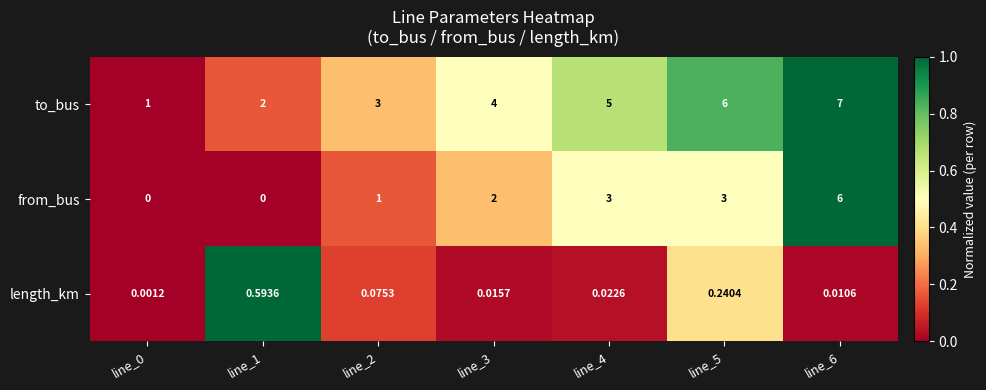

Is the value of length_km at line_1 greater than the value of from_bus at line_0?

Yes